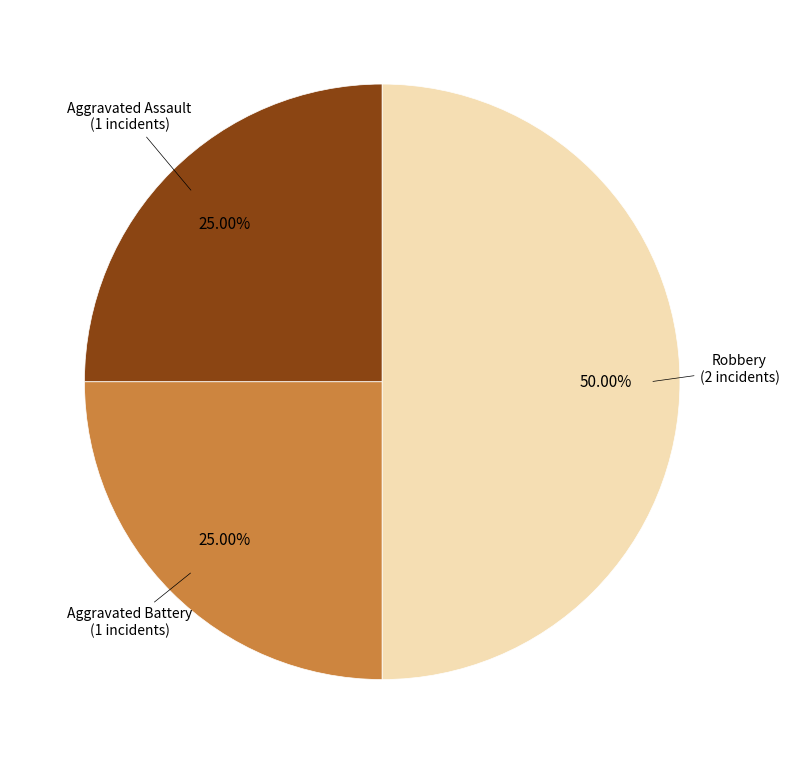

Count the number of slices in the pie.

3